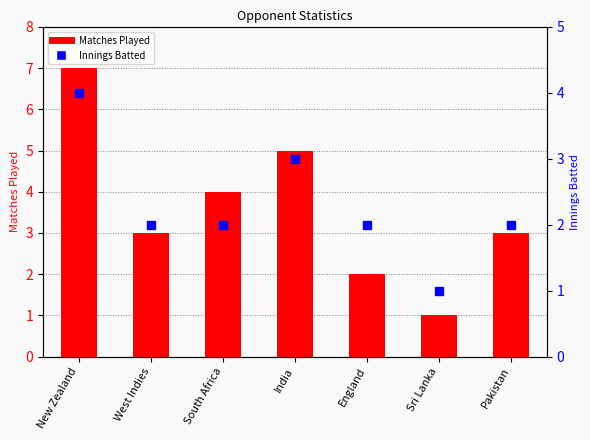

Rank the series by their maximum value, from highest to lowest.

Matches Played, Innings Batted